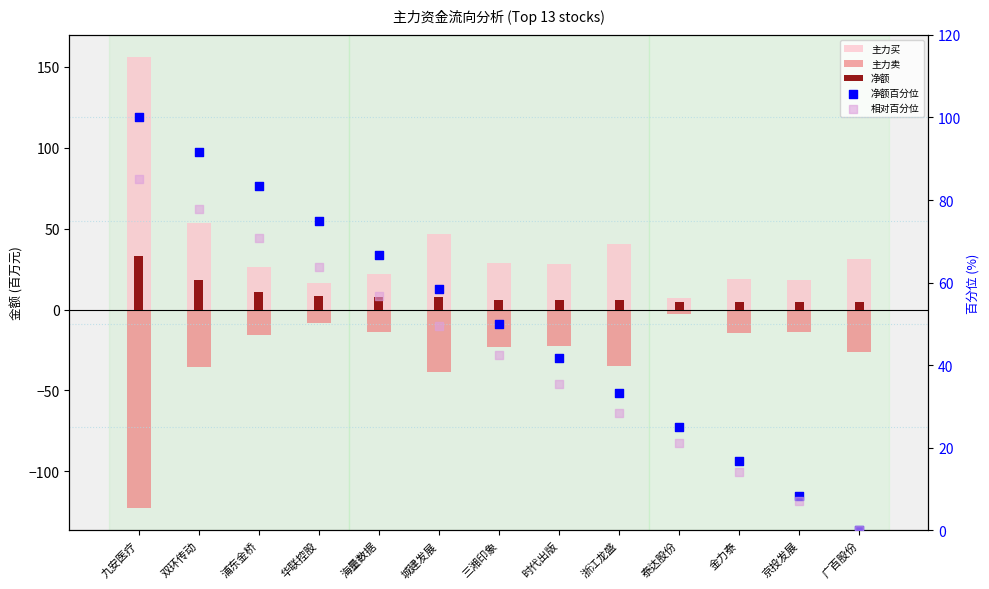

Which series reaches the minimum Y coordinate?

主力卖